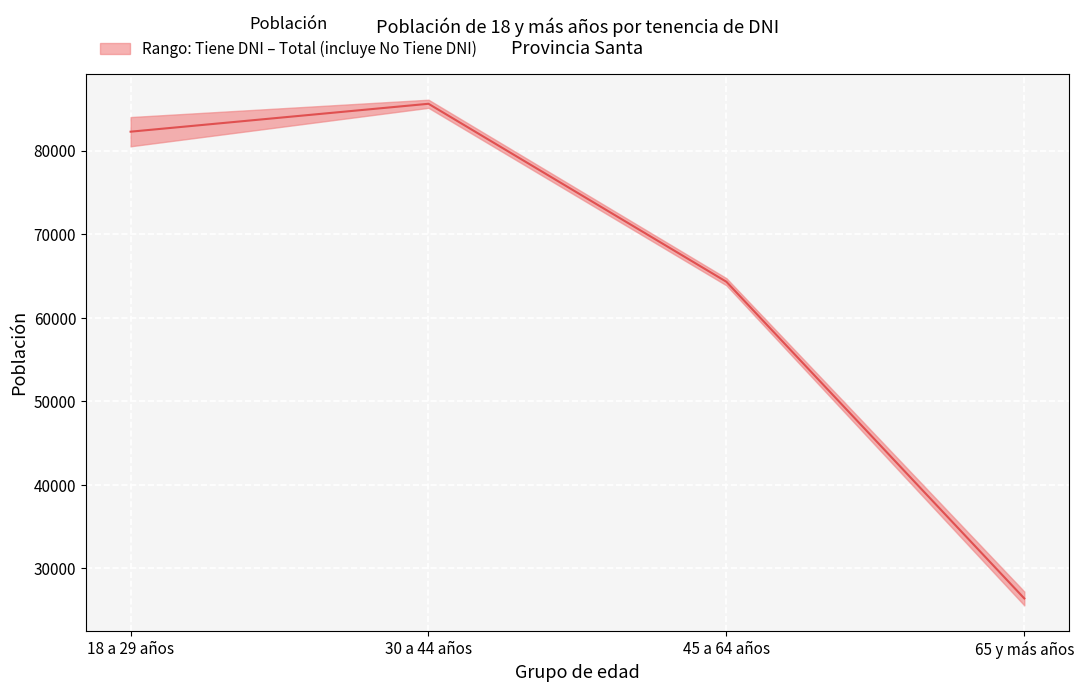

The value at 65 y más años is 26392.5. True or false?

True